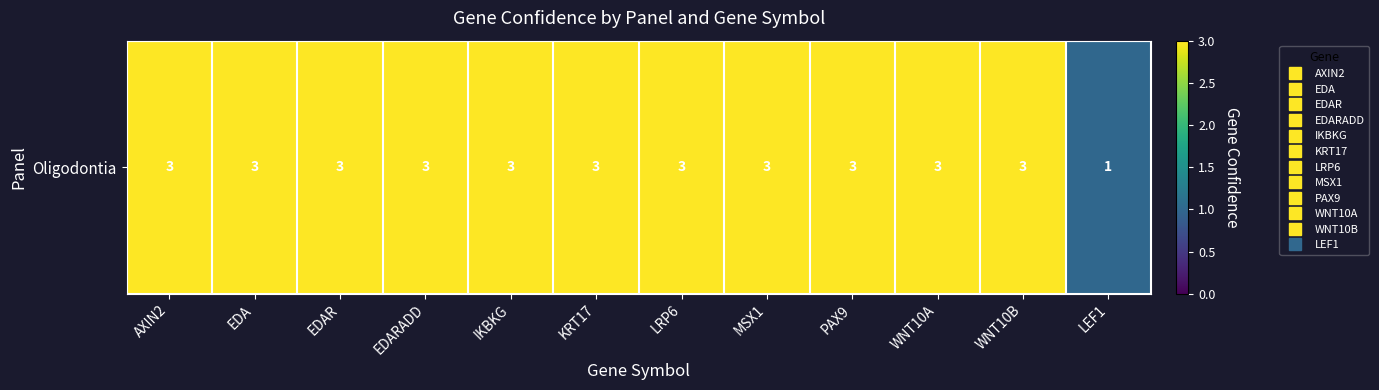

Is it true that the value at EDA is 4?

False